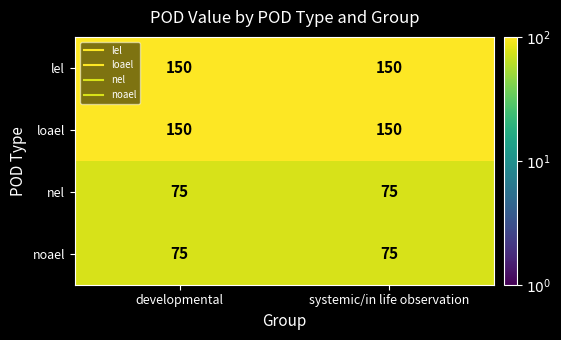

True or false: nel has a value of 111 at systemic/in life observation.

False